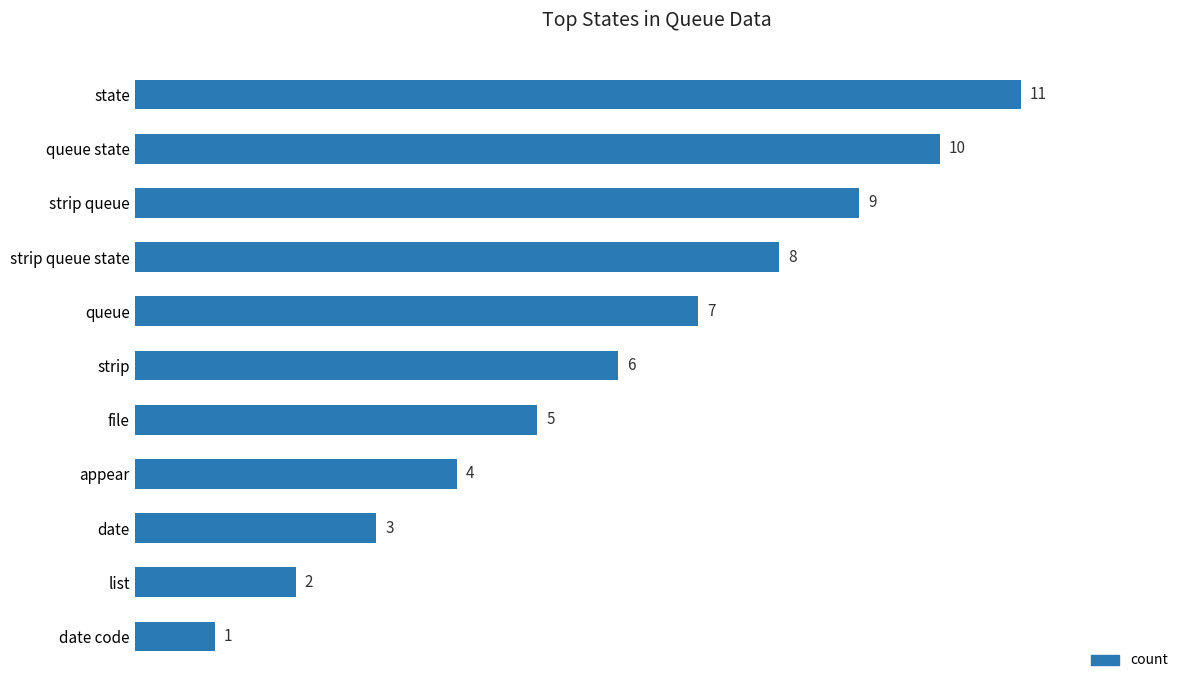

Reading bottom to top, transcribe all the data shown in this chart.

1	2	3	4	5	6	7	8	9	10	11